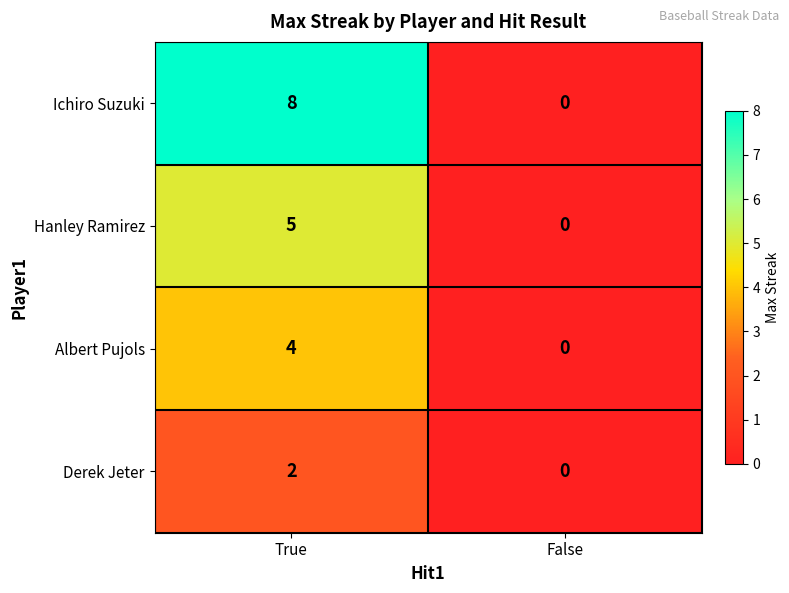

Reading left to right, transcribe all the data shown in this chart.

Ichiro Suzuki: 8	0
Hanley Ramirez: 5	0
Albert Pujols: 4	0
Derek Jeter: 2	0